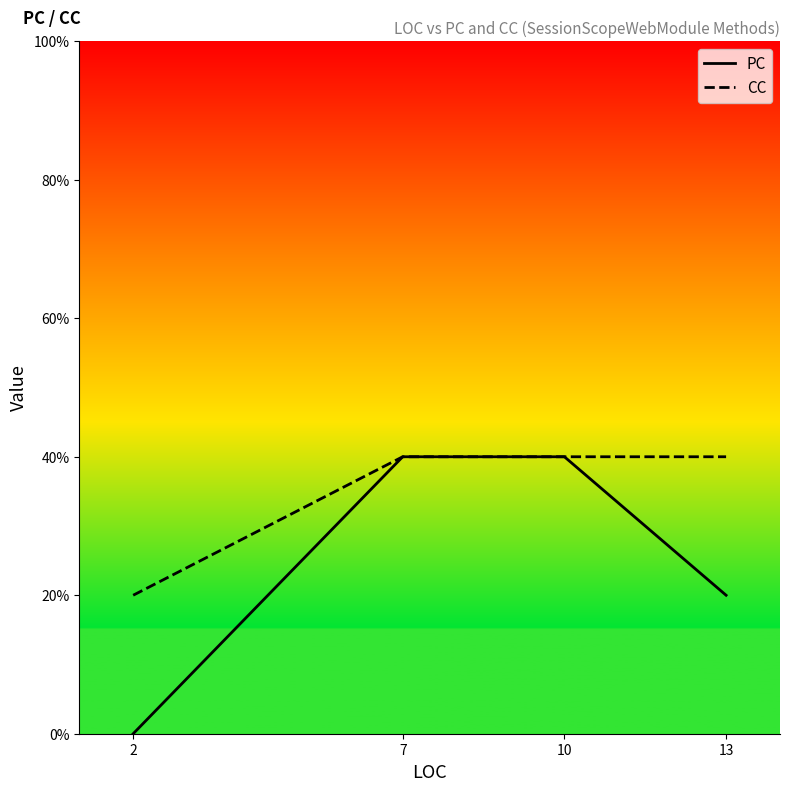

Does the chart have visible grid lines?

No